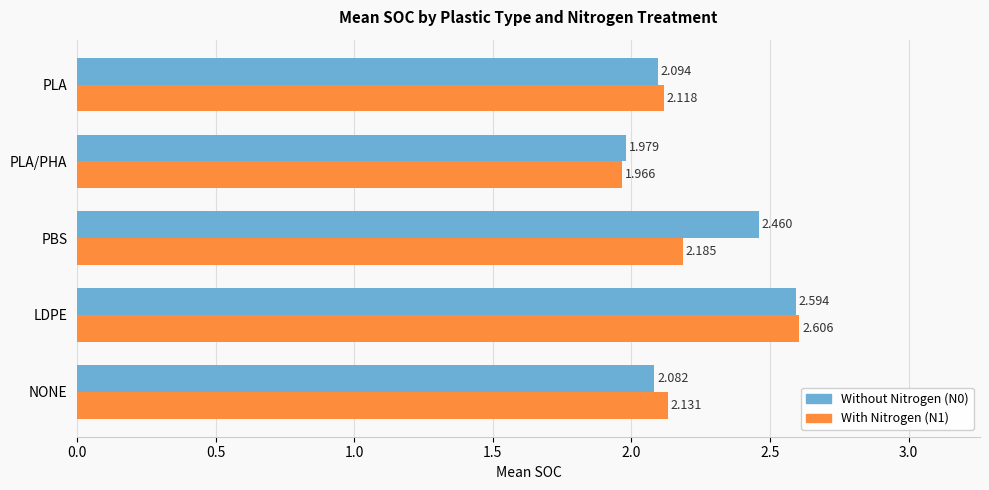

Which category has the highest value across all series?

LDPE